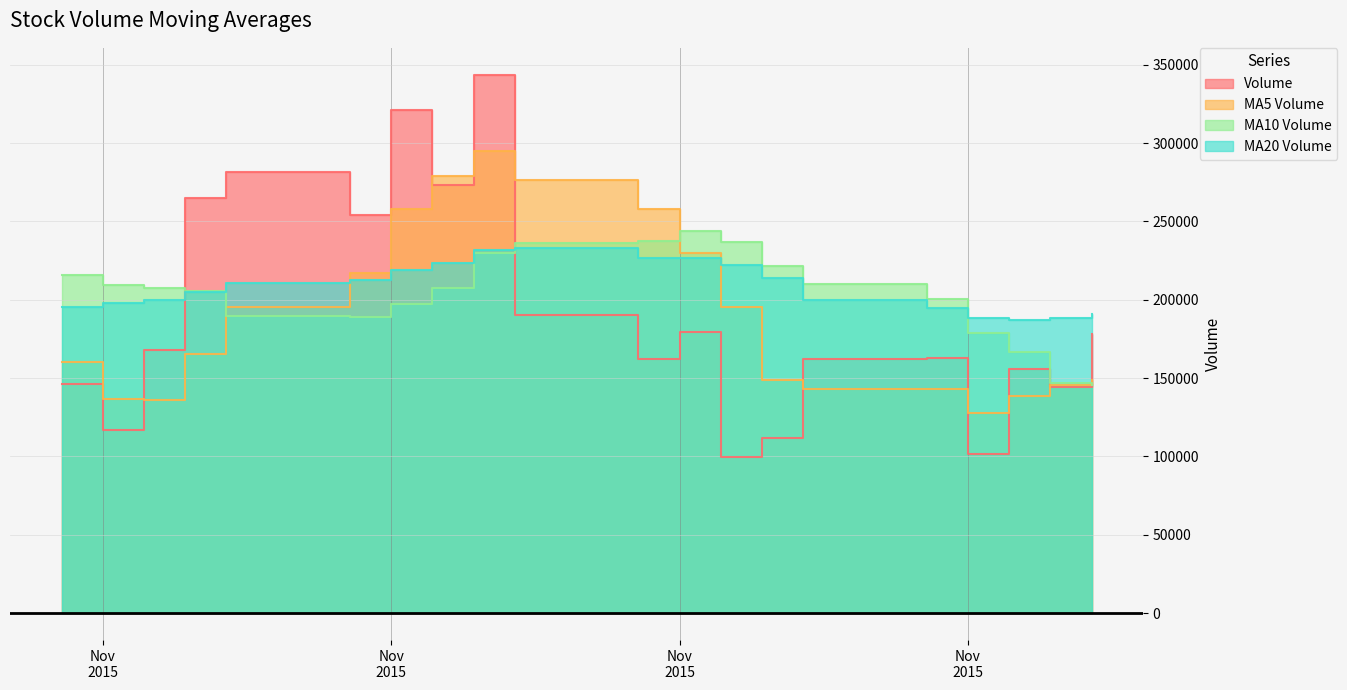

The volume series shows 198716.7 at 2015-11-03. True or false?

False